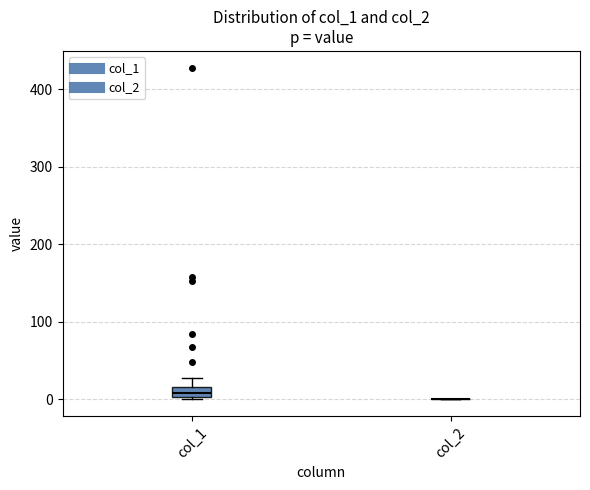

Which box is the tallest, from its lower edge to its upper edge?

col_1